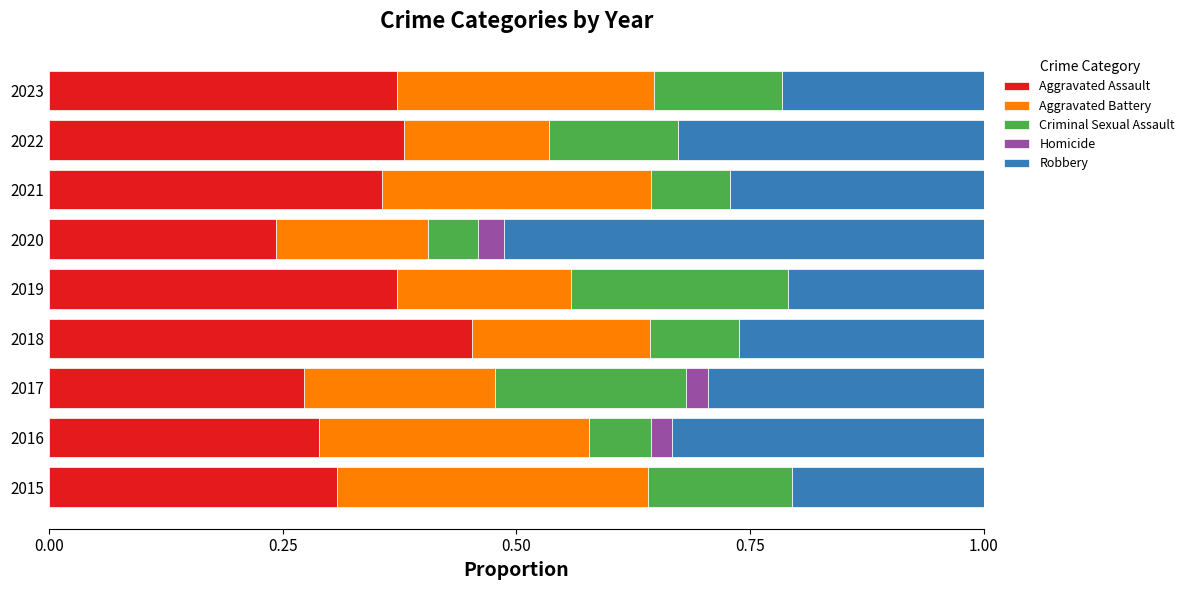

What is the total value across all series at 2021?

1.0